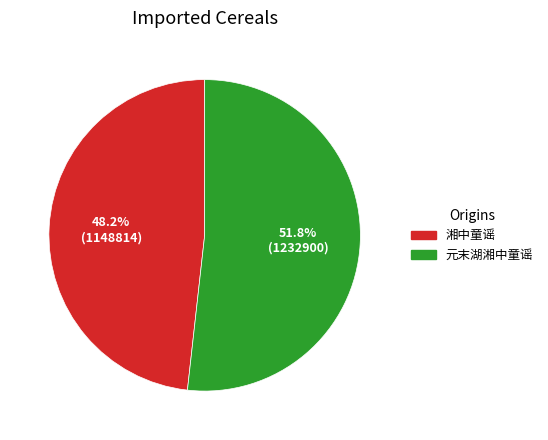

Between 元末湖湘中童谣 and 湘中童谣, which is larger?

元末湖湘中童谣